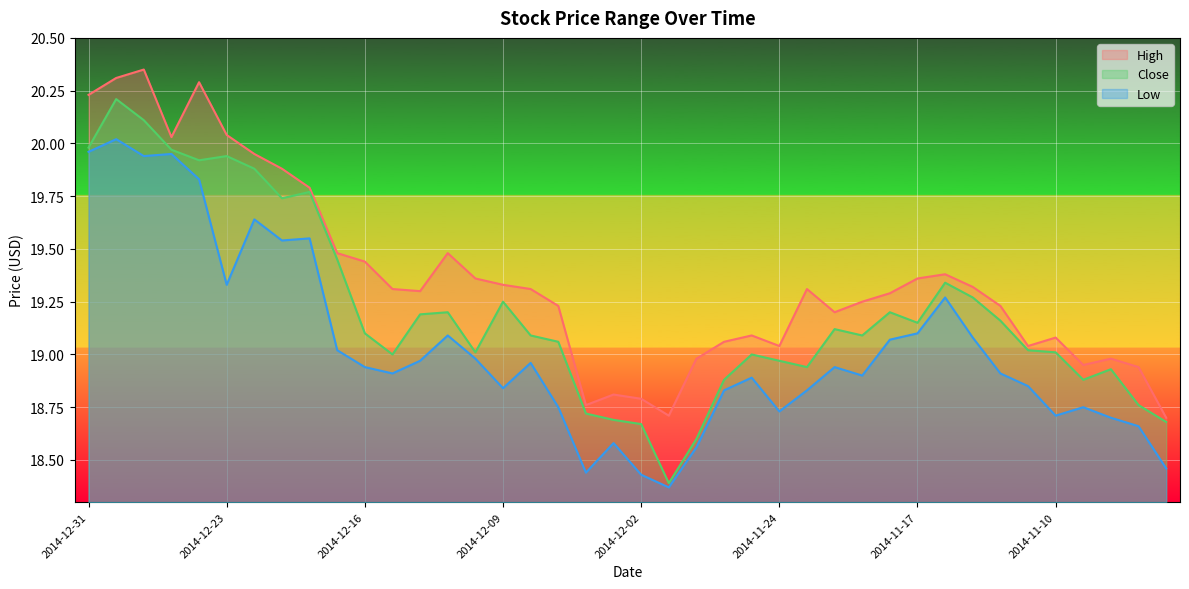

Which series has the largest total across all categories?

High